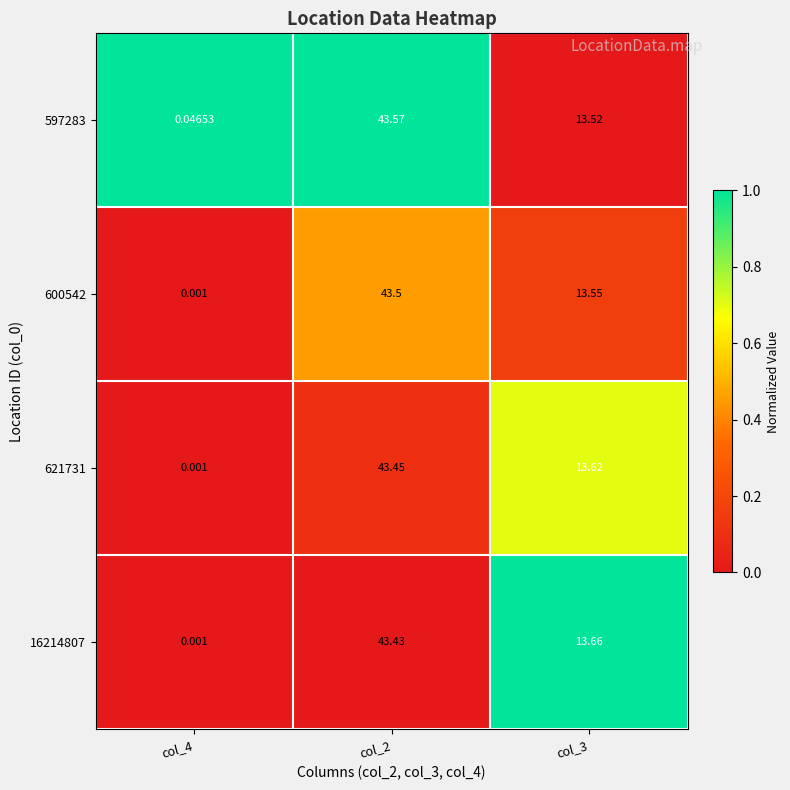

Is the value of 600542 at col_4 greater than the value of 16214807 at col_2?

No